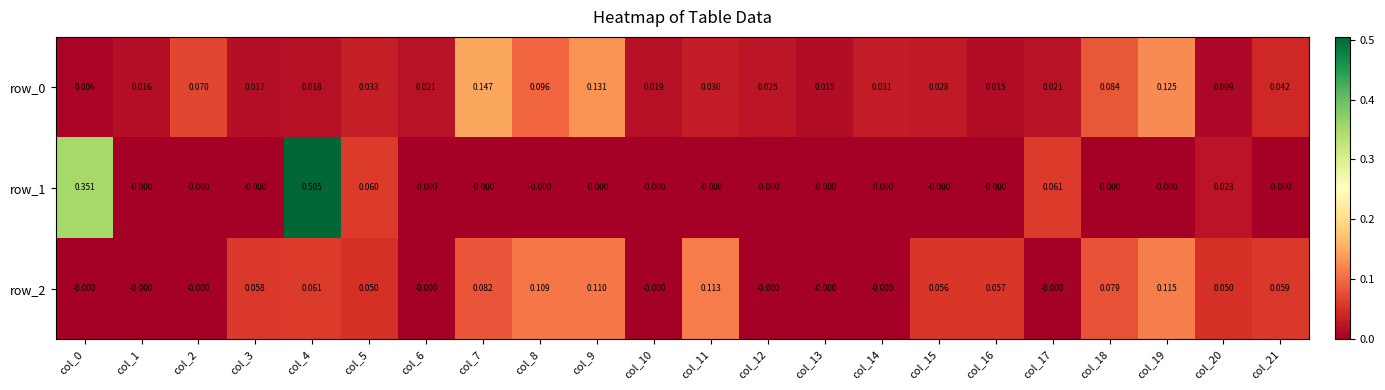

How many data points does each series have?

22